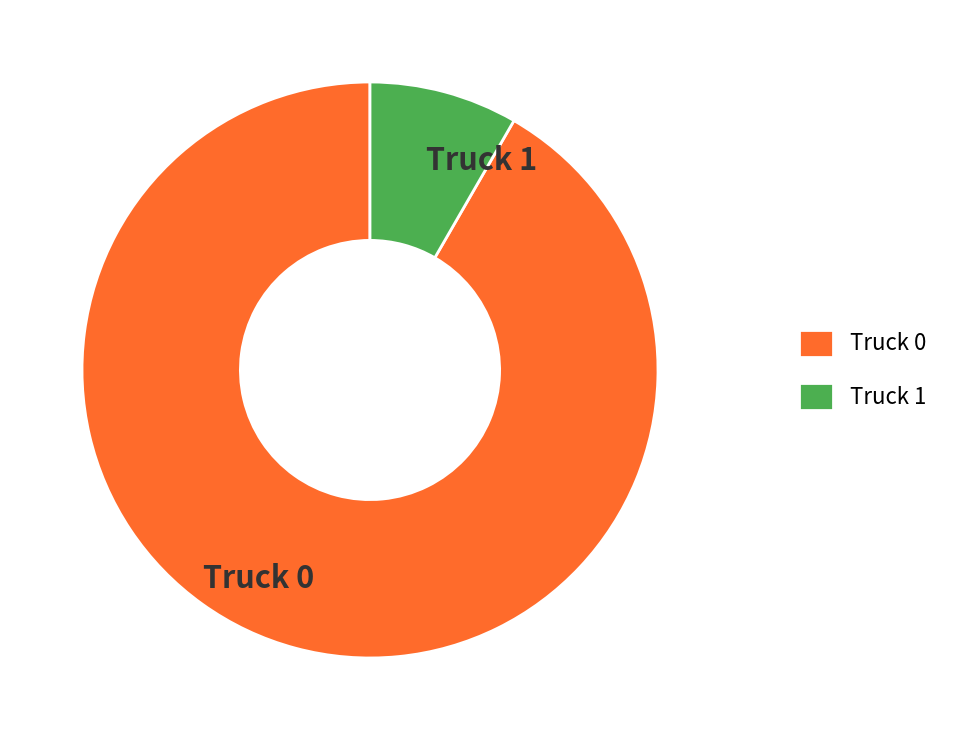

Do Truck 0 and Truck 1 together represent more than half of the pie?

Yes